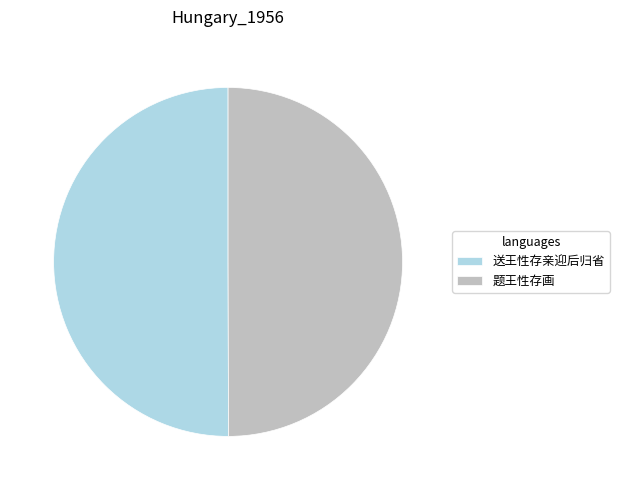

Is it true that 题王性存画 is 50% of the pie?

True